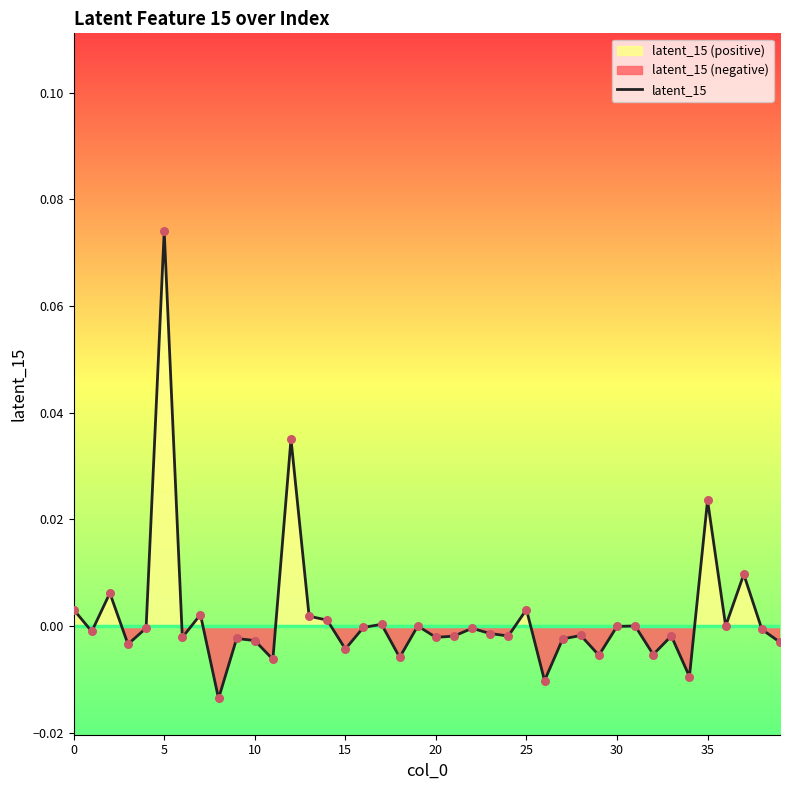

Which has a higher value, 20 or 28?

28